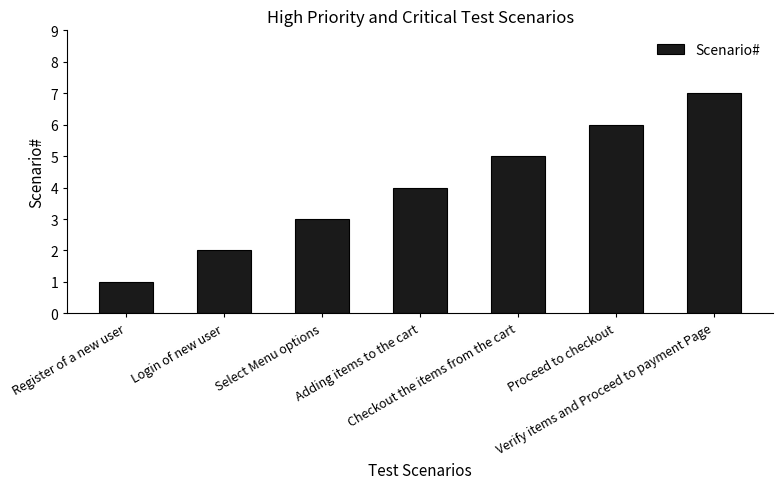

What is the value of the 3rd bar from the left?

3